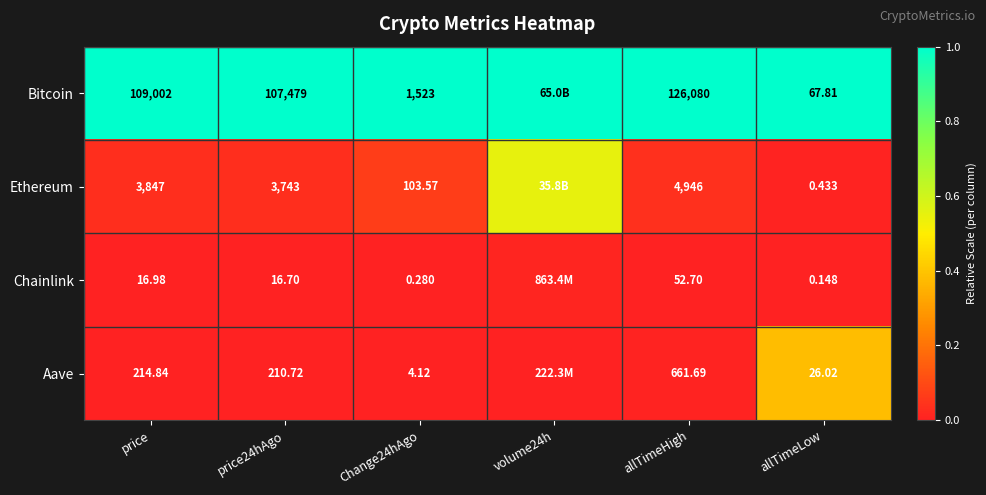

Between price24hAgo and allTimeHigh, which series saw the biggest shift?

Bitcoin